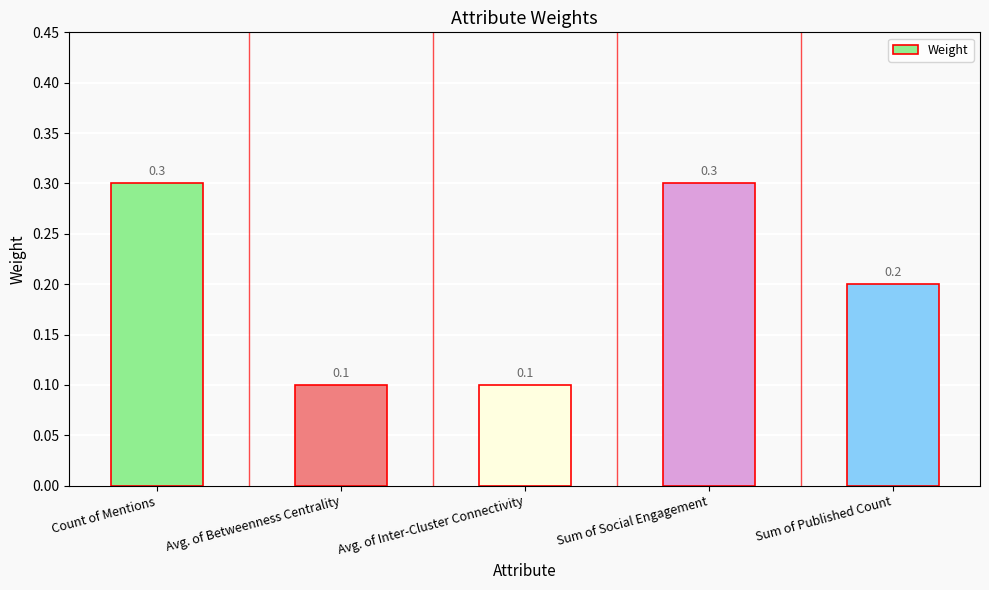

Between Count of Mentions and Sum of Published Count, which is larger?

Count of Mentions